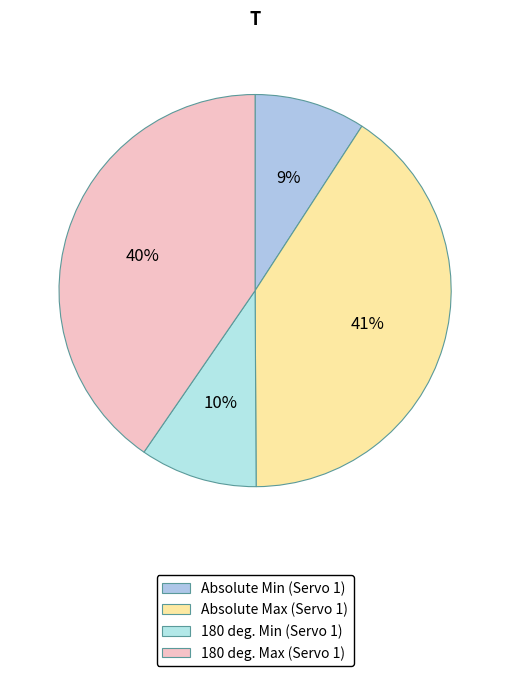

How many slices are in this pie chart?

4